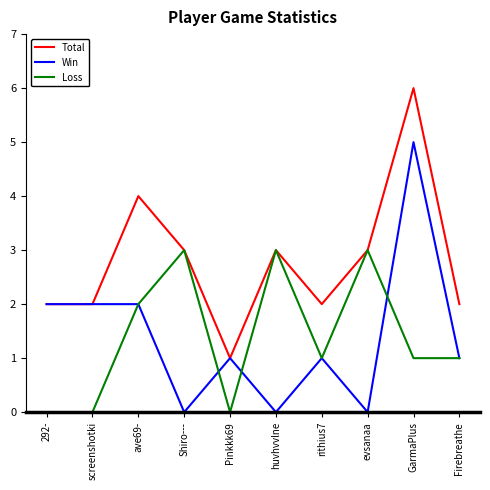

Rank the series by their maximum value, from highest to lowest.

Total, Win, Loss